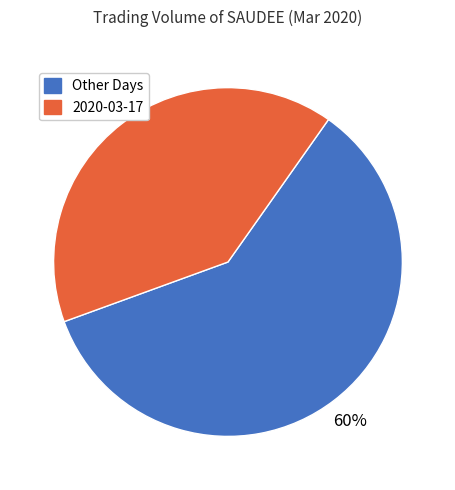

Is there a majority slice in this chart?

Yes